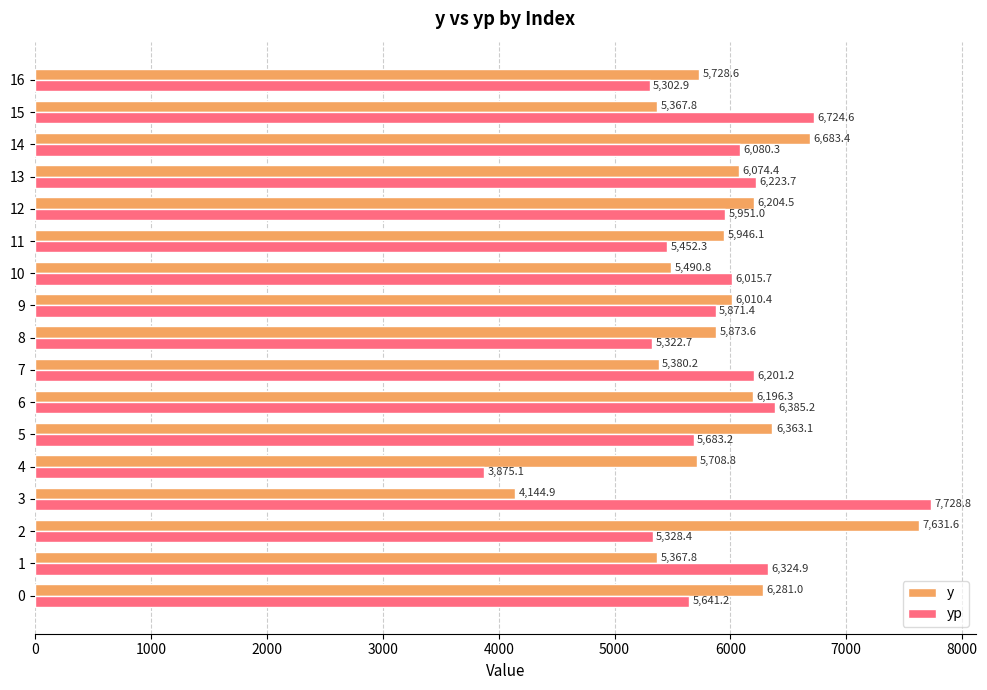

Which series has the widest spread of values?

yp